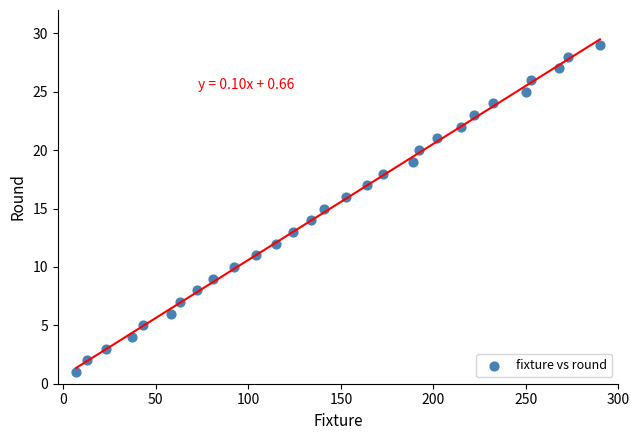

What is the range of X values (max minus min)?

283